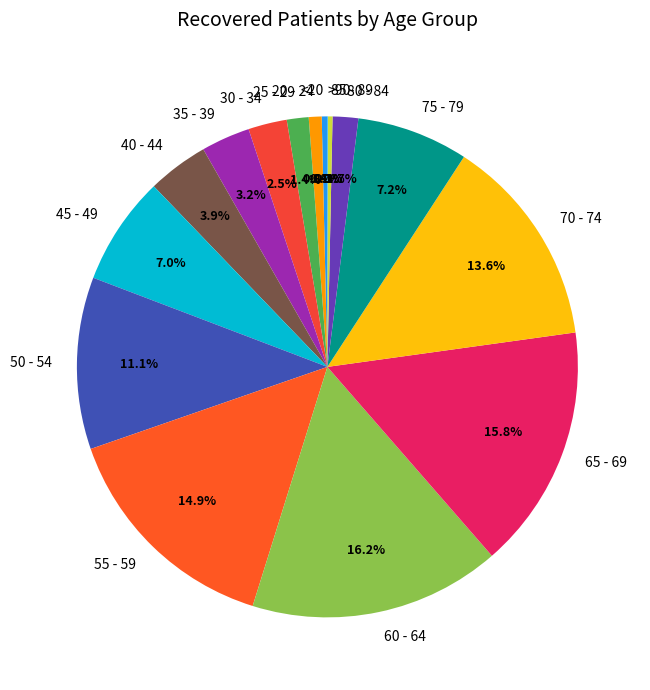

The 40 - 44 slice represents 17% of the pie. True or false?

False